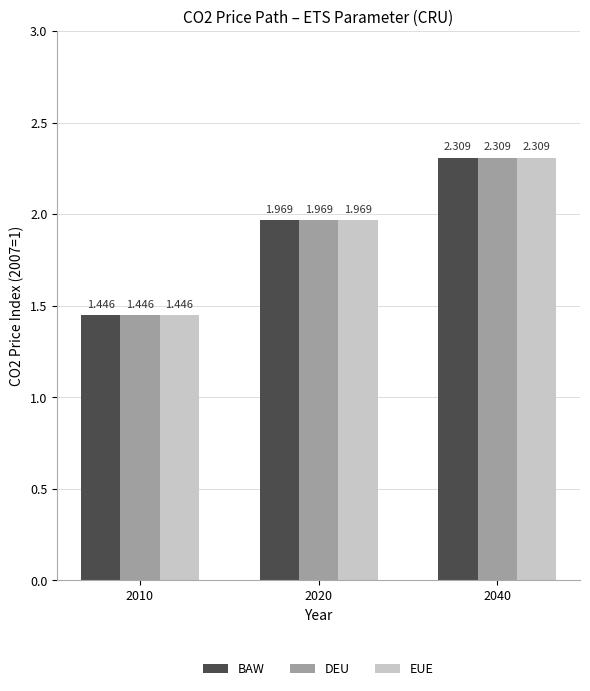

Reading left to right, list all the values displayed in this chart.

BAW: 1.4	2.0	2.3
DEU: 1.4	2.0	2.3
EUE: 1.4	2.0	2.3